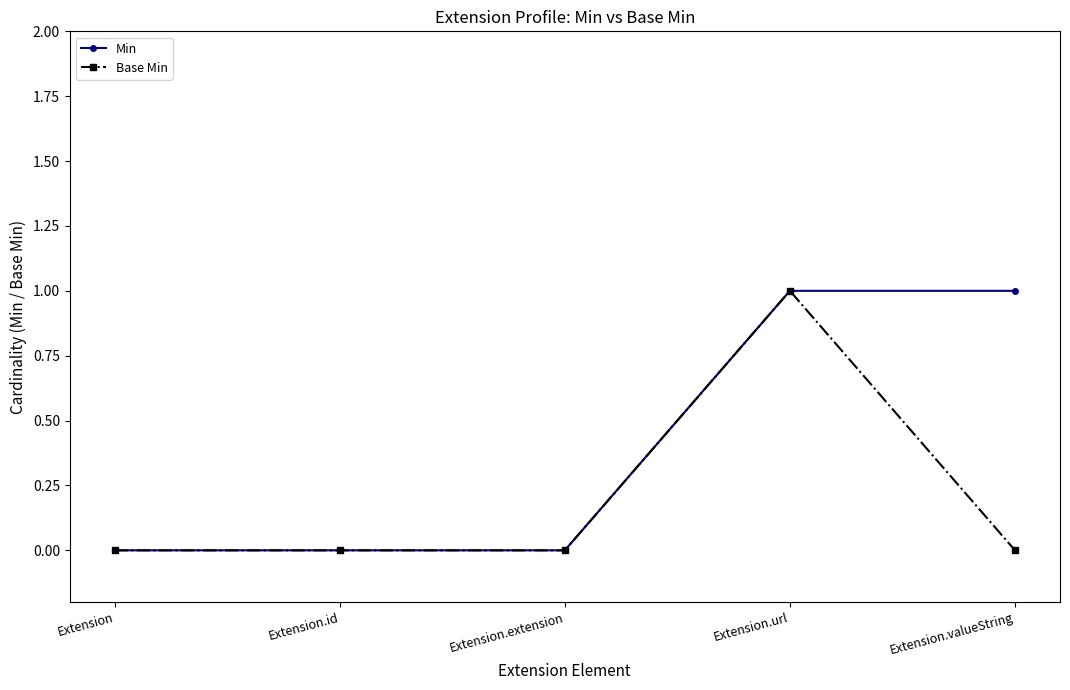

Rank the series by their average value, from lowest to highest.

Base Min, Min